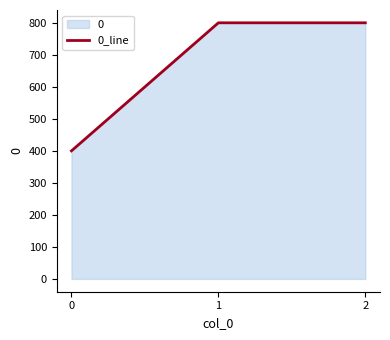

How many series are shown in this chart?

1